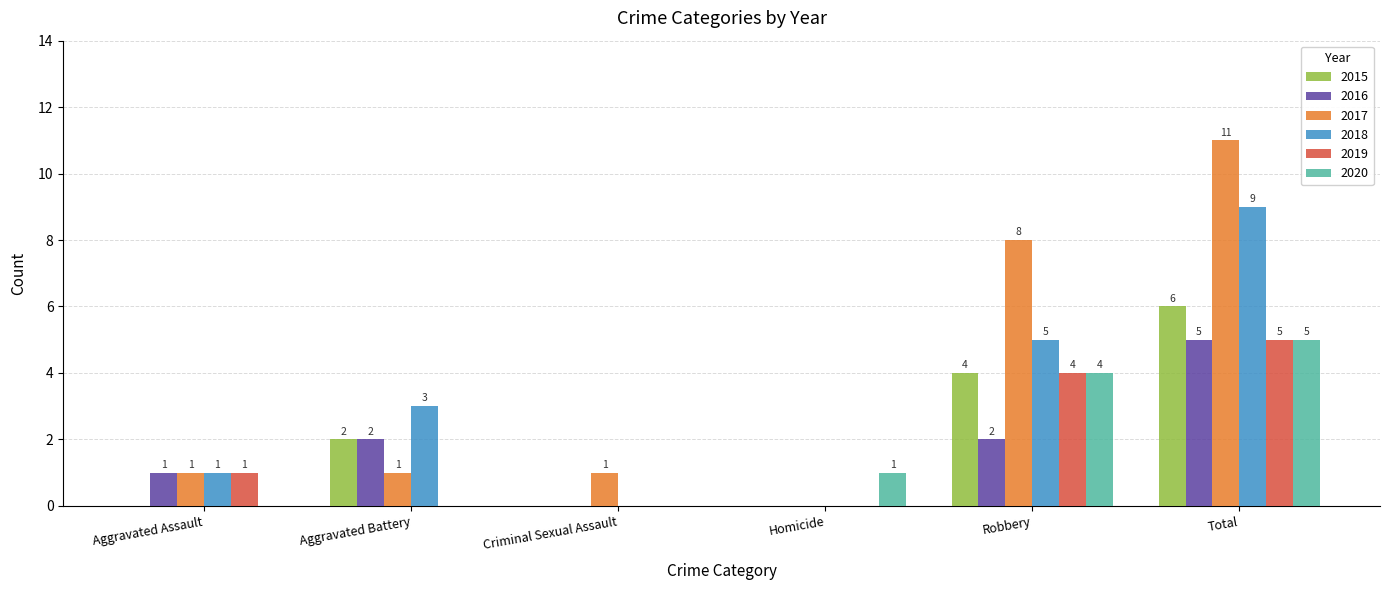

What is the sum of all 2020 values?

10